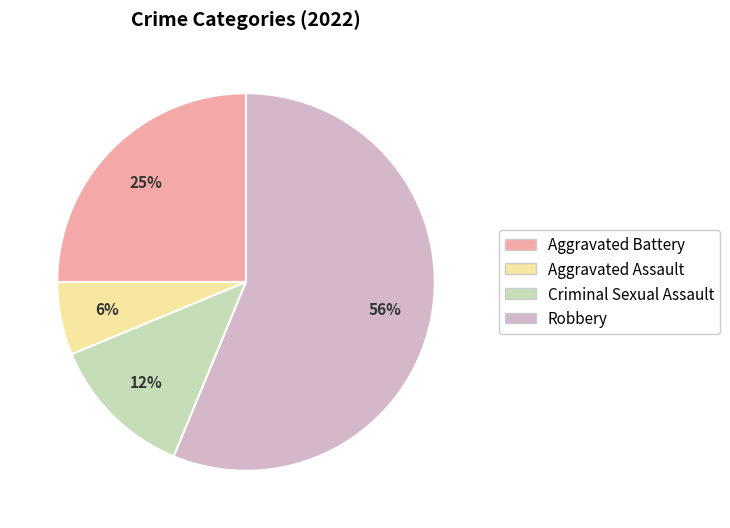

The Aggravated Assault slice represents 17% of the pie. True or false?

False